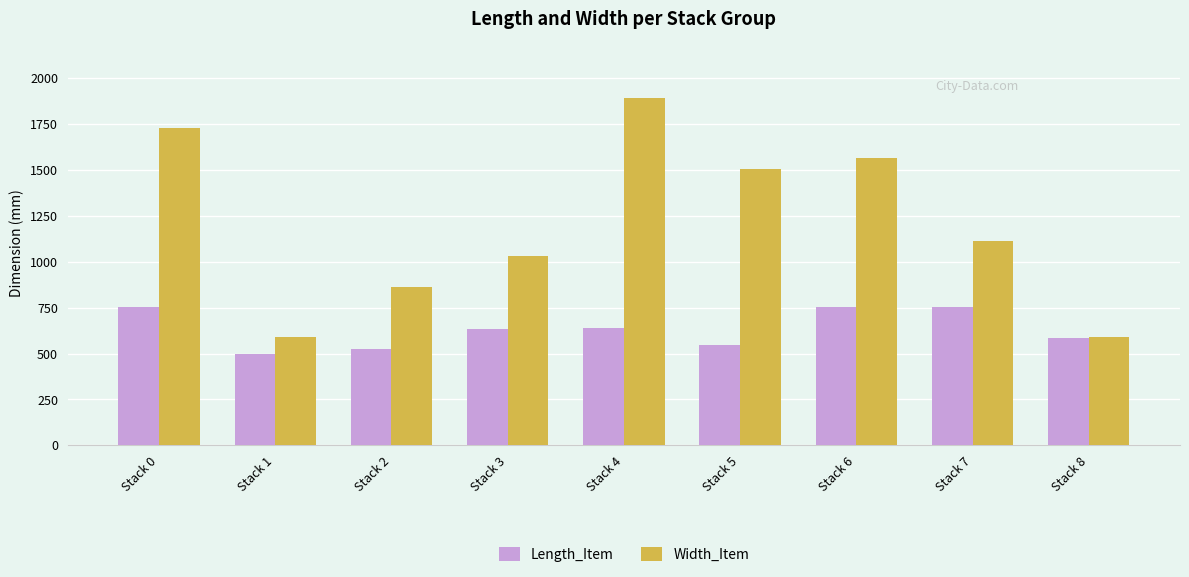

What is the value of the Width_Item bar at the 2nd from the left?

588